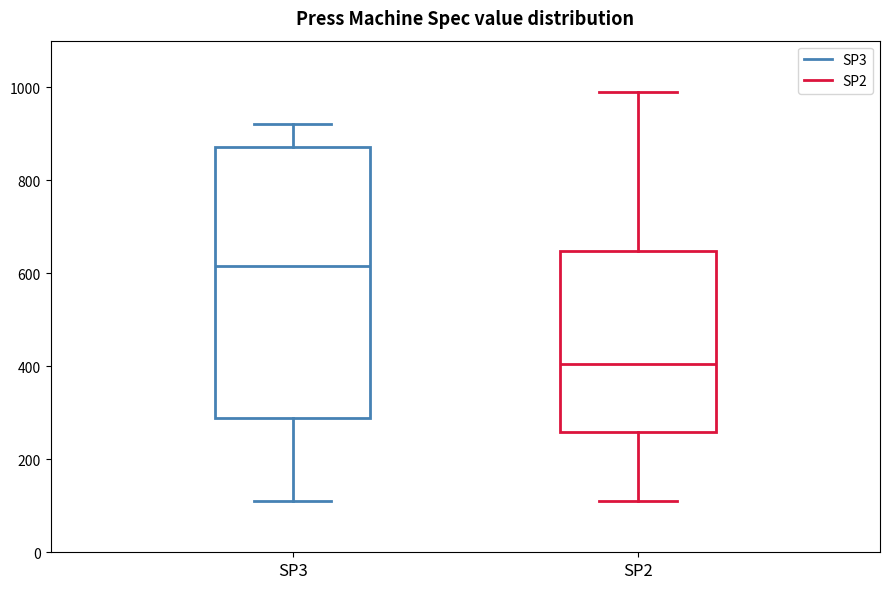

Reading left to right, read every box against the y-axis: the position of its median line, the range the box covers, and the ends of its whiskers. The values are not printed on the chart, so give them approximately, as read against the axis.

SP3: median 620, box 280 to 880, whiskers 120 to 920
SP2: median 400, box 260 to 640, whiskers 120 to 1000